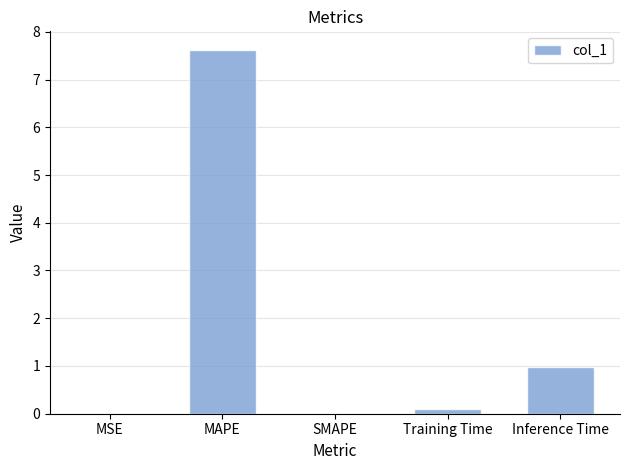

Which label corresponds to the largest value in the chart?

MAPE